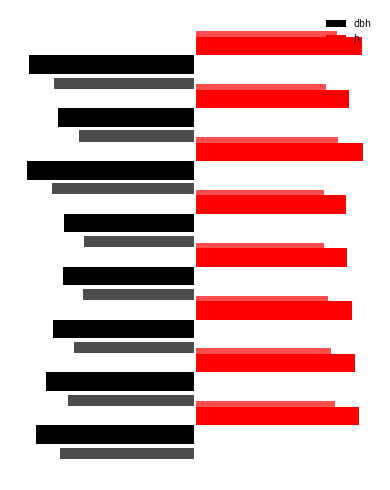

Which series has the largest range (max minus min)?

dbh